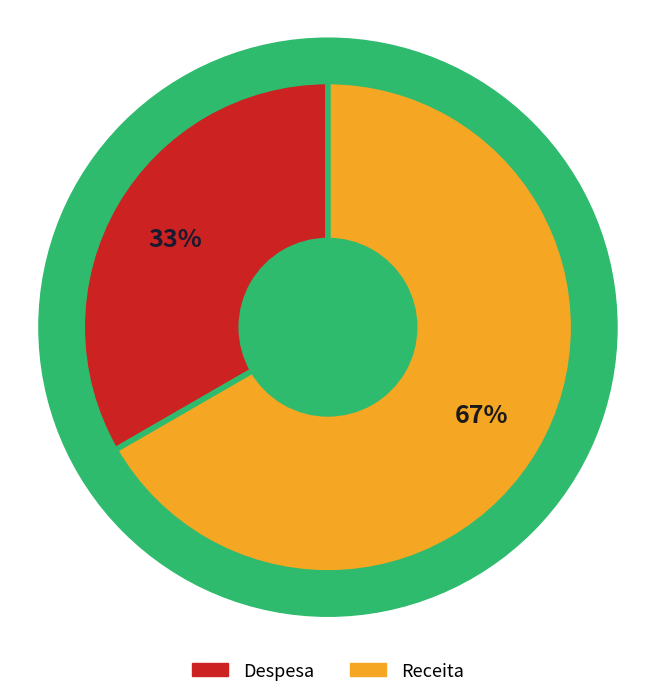

What percentage is the Receita slice, to the nearest percent?

67%